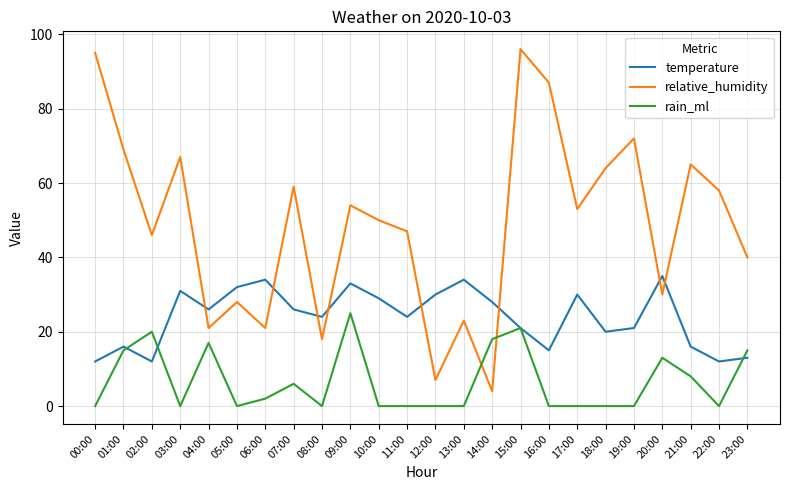

At how many categories does at least one series exceed 84?

3